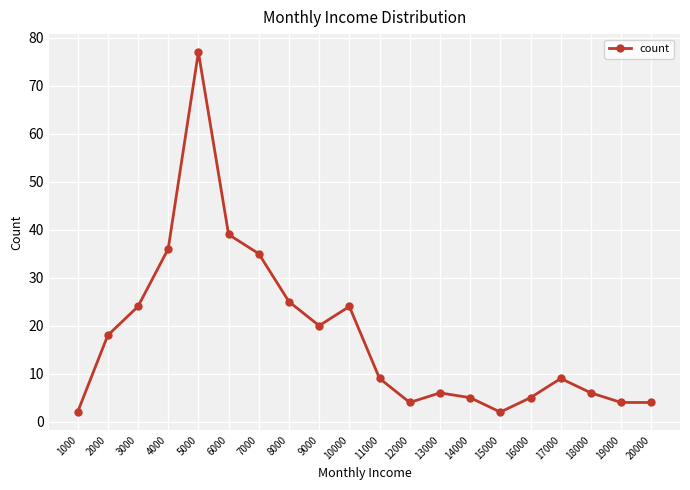

True or false: the data shows 4 at 19000.

True